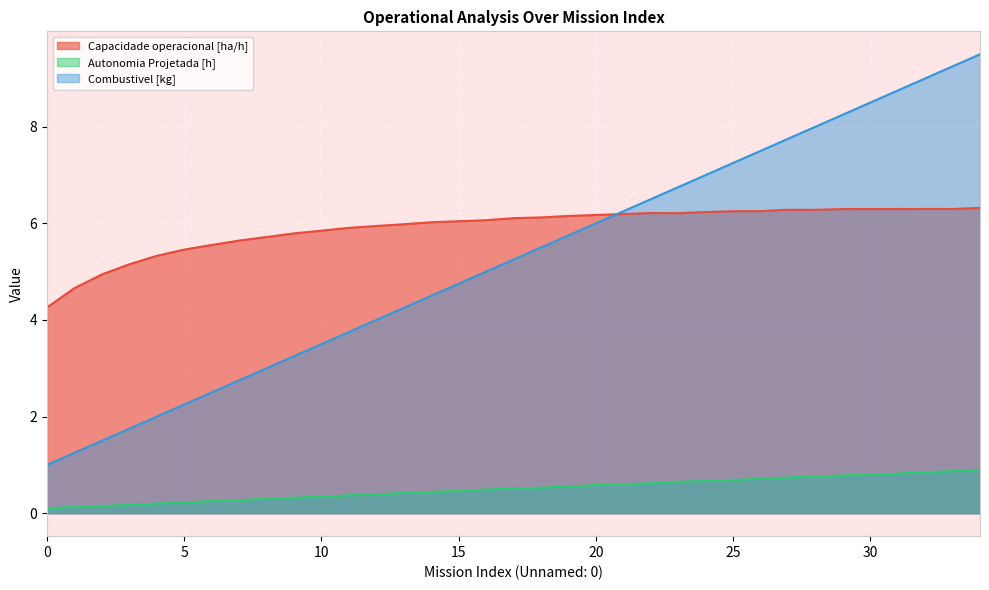

What is the value of the Autonomia Projetada [h] point at the 10th from the left?

0.3